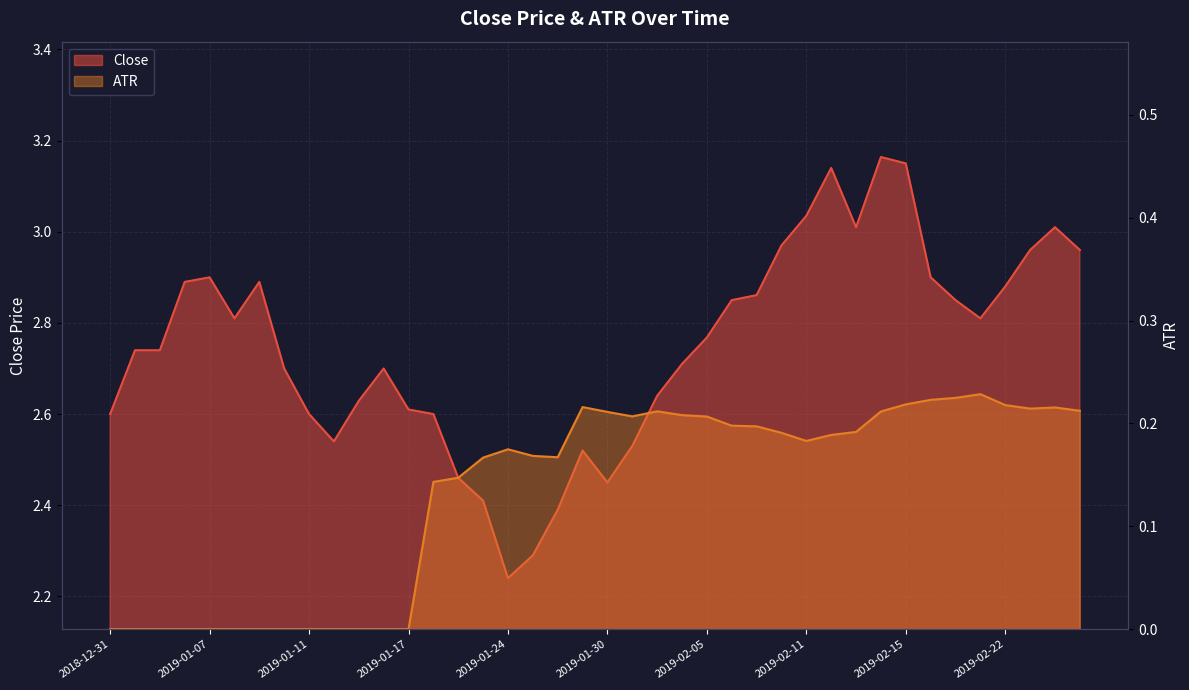

Which category has the highest value in the Close series?

2019-02-14